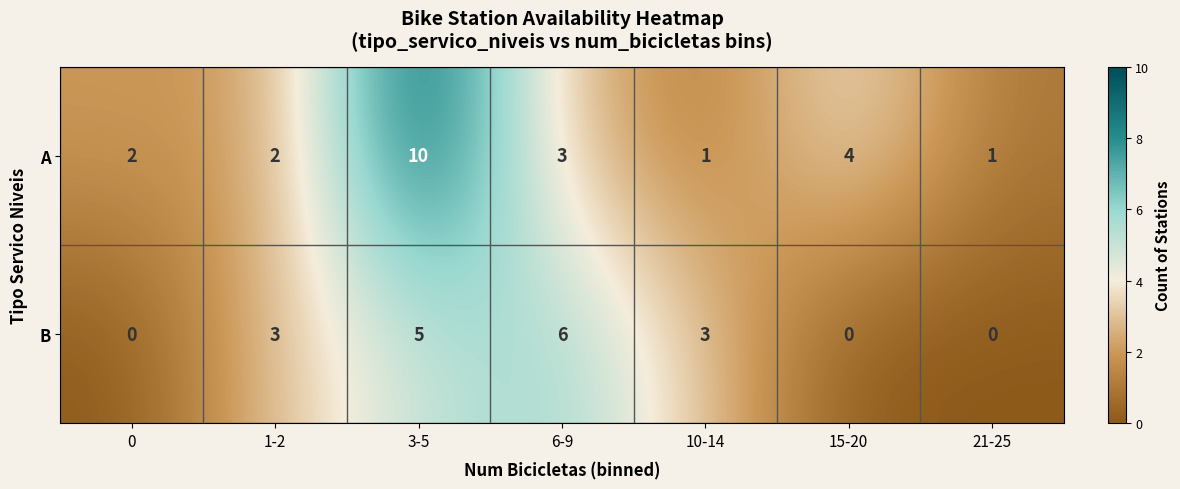

How many A values are between 1 and 4?

6